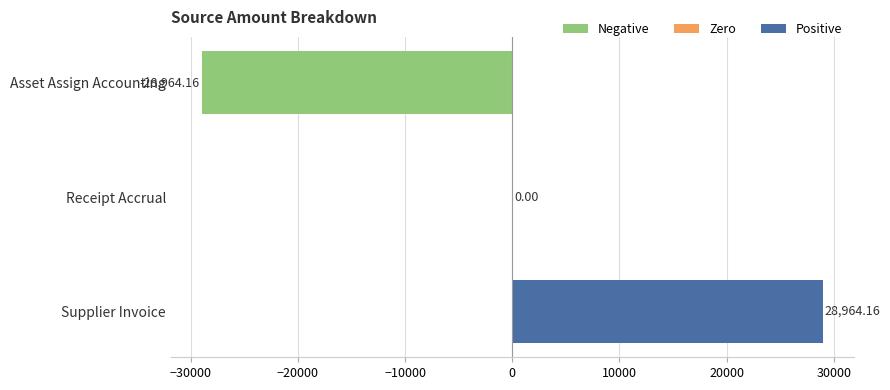

Where is the data nearest to the value 0?

Receipt Accrual